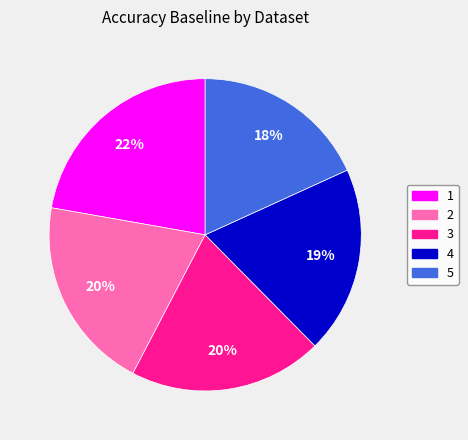

Which slice is the largest?

1